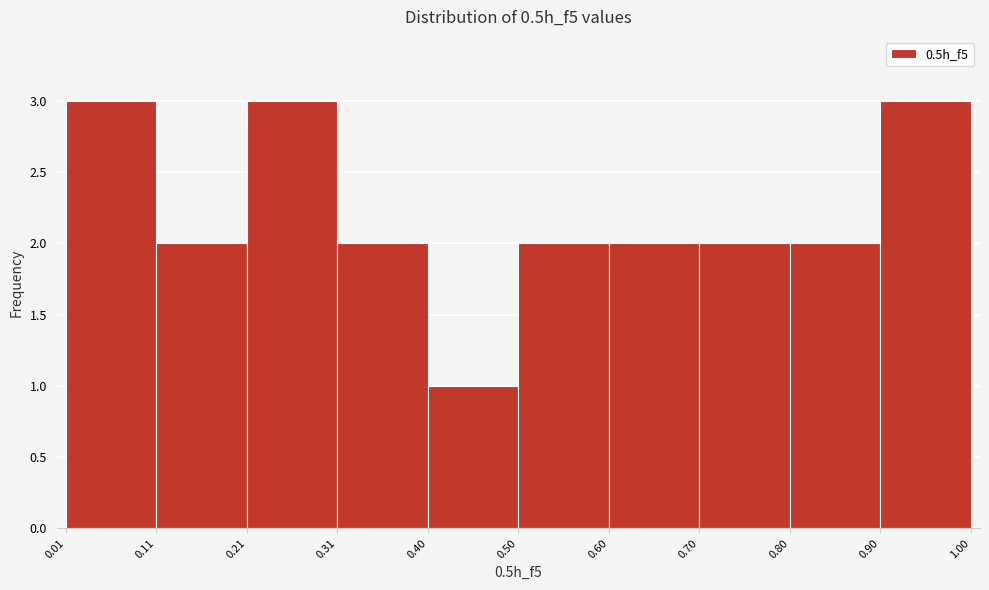

What is the height of the bar covering 0.40 to 0.50 on the x-axis? The values are not printed on the chart, so give them approximately, as read against the axis.

1